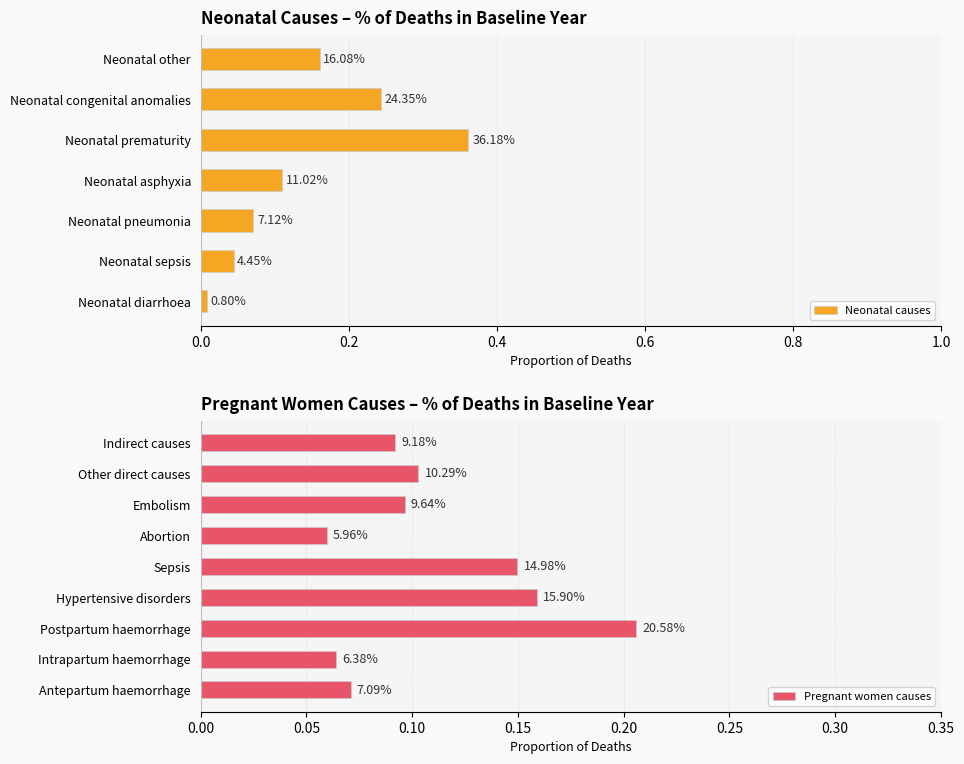

What is the average value?

0.1